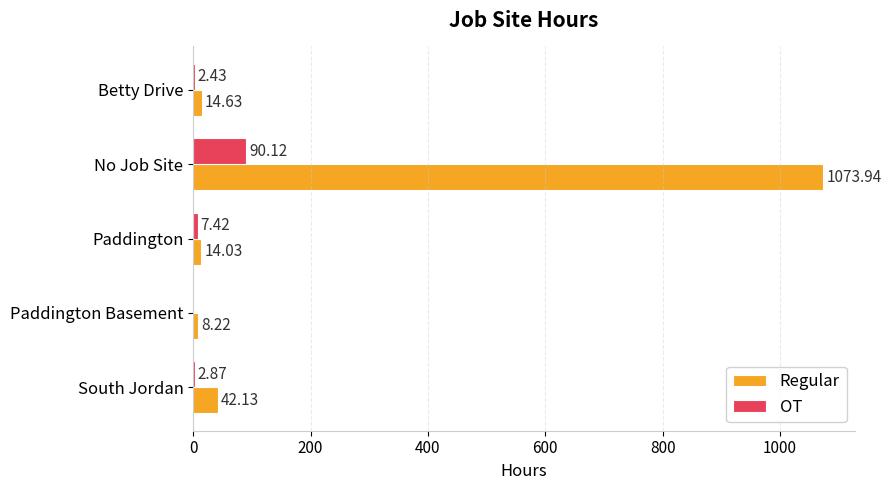

How many values in the Regular series exceed 14?

4